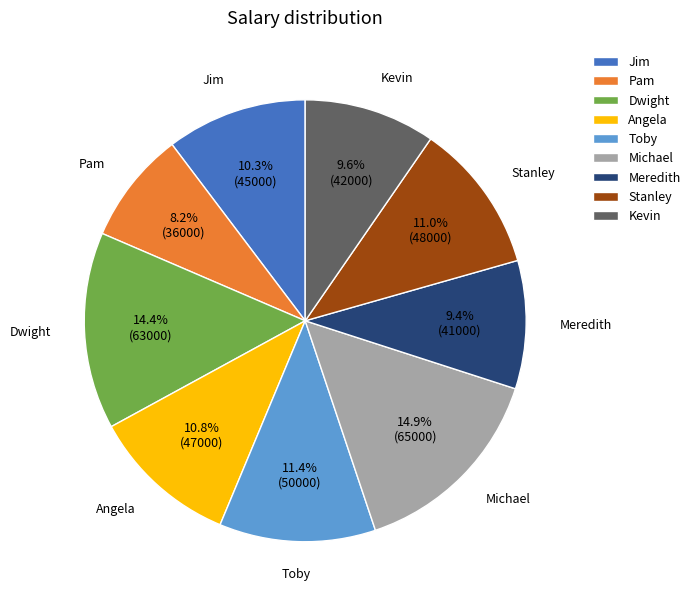

Is it true that Meredith is 9% of the pie?

True